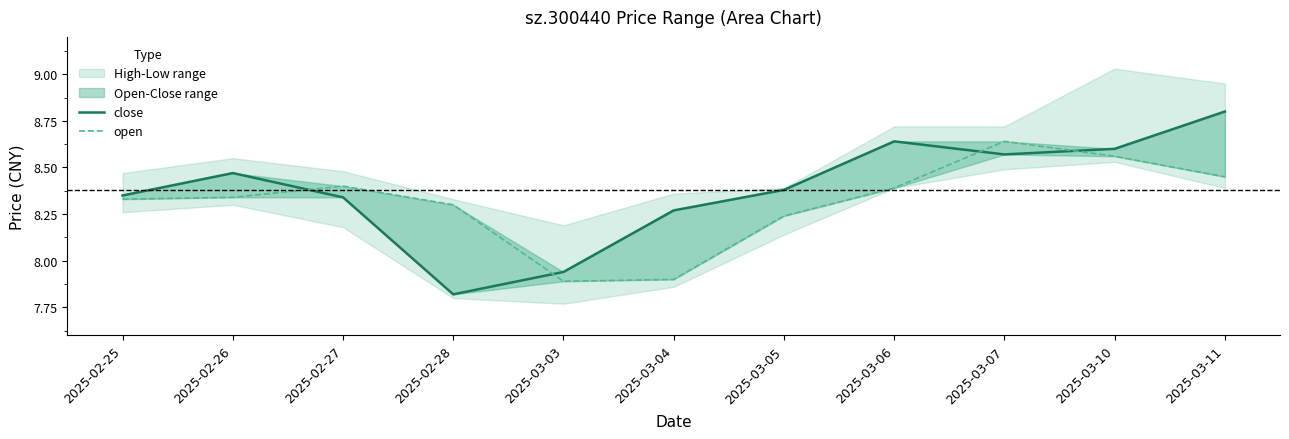

Where is close nearest to the value 8?

2025-03-03